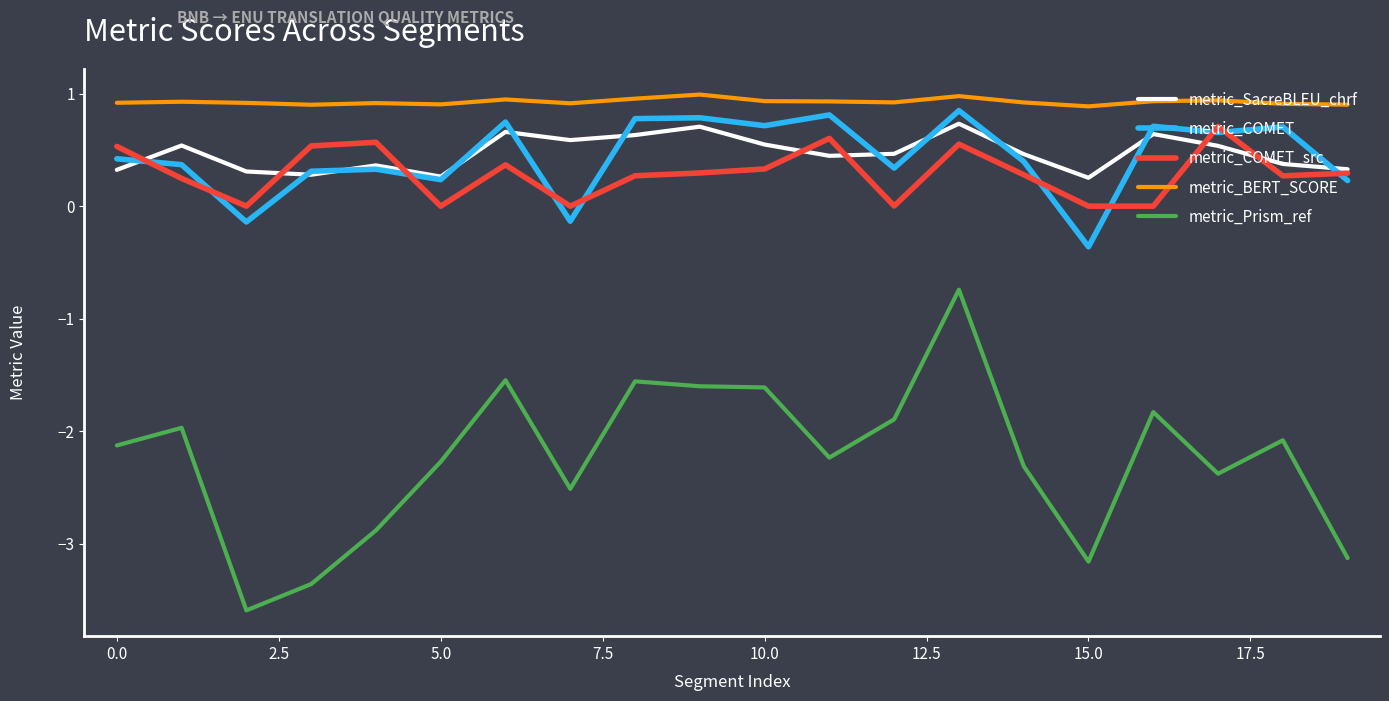

What is the difference between the second highest and minimum values in the metric_BERT_SCORE series?

0.1